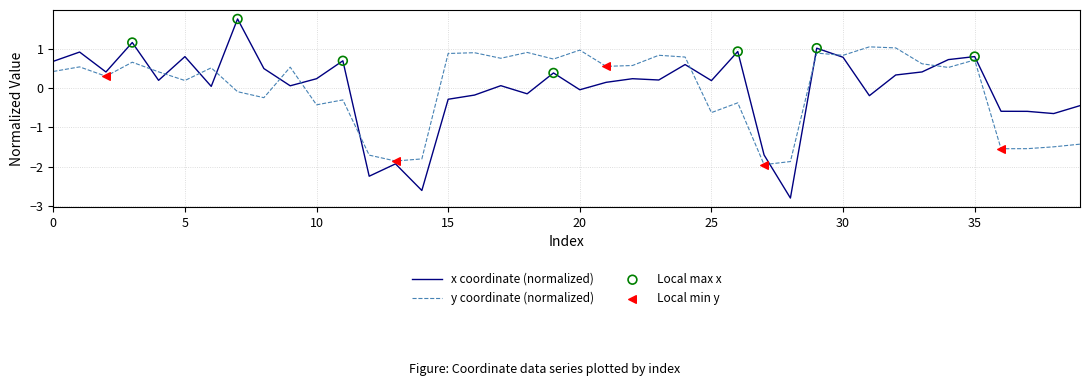

True or false: y coordinate (normalized) and x coordinate (normalized) cross at least once.

True